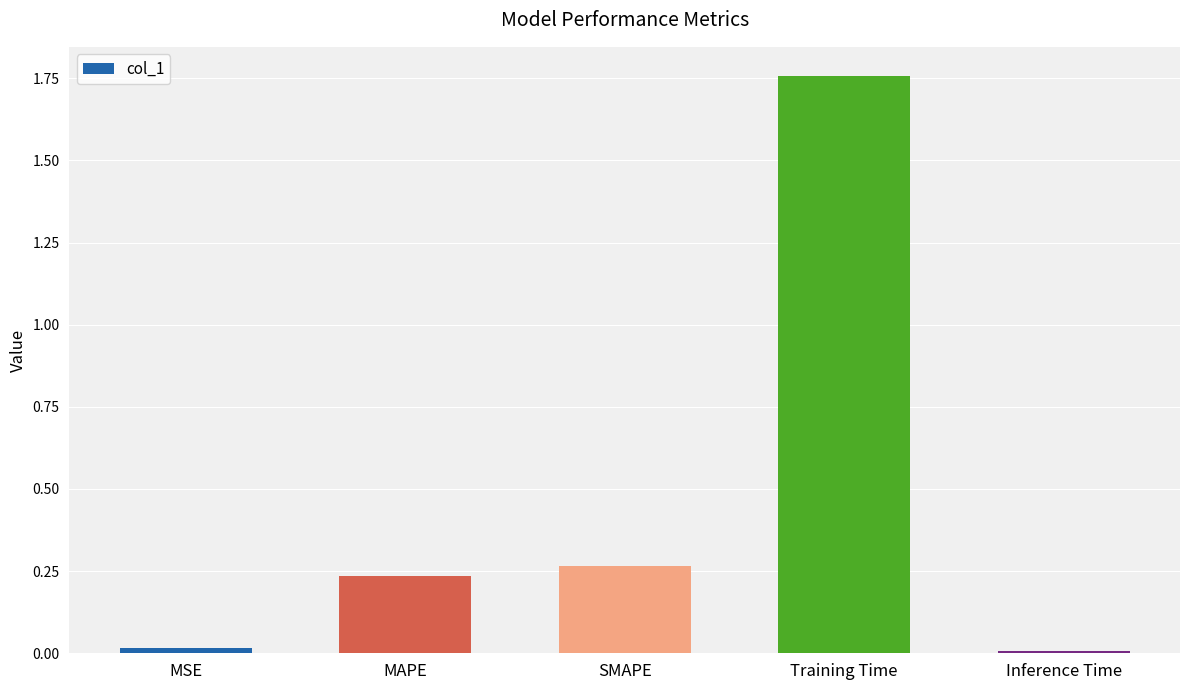

The chart shows a value of 0.0 at MSE. True or false?

True